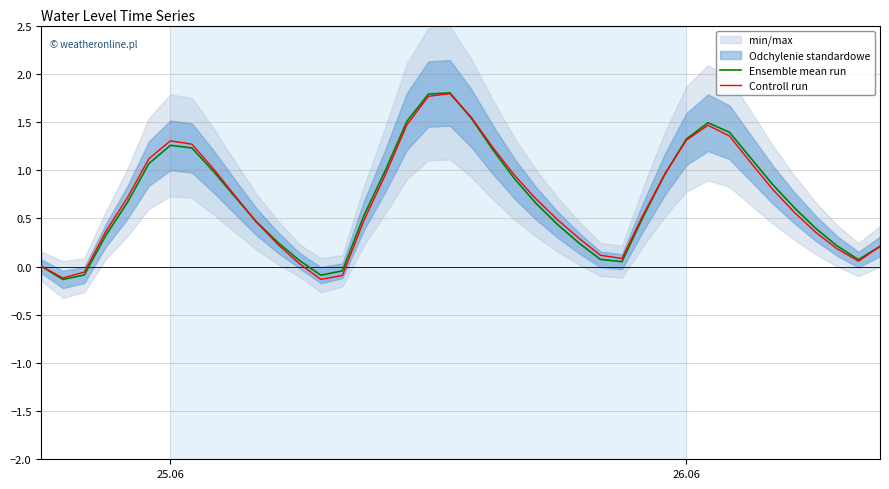

What is the highest value of the Ensemble mean run series?

1.8